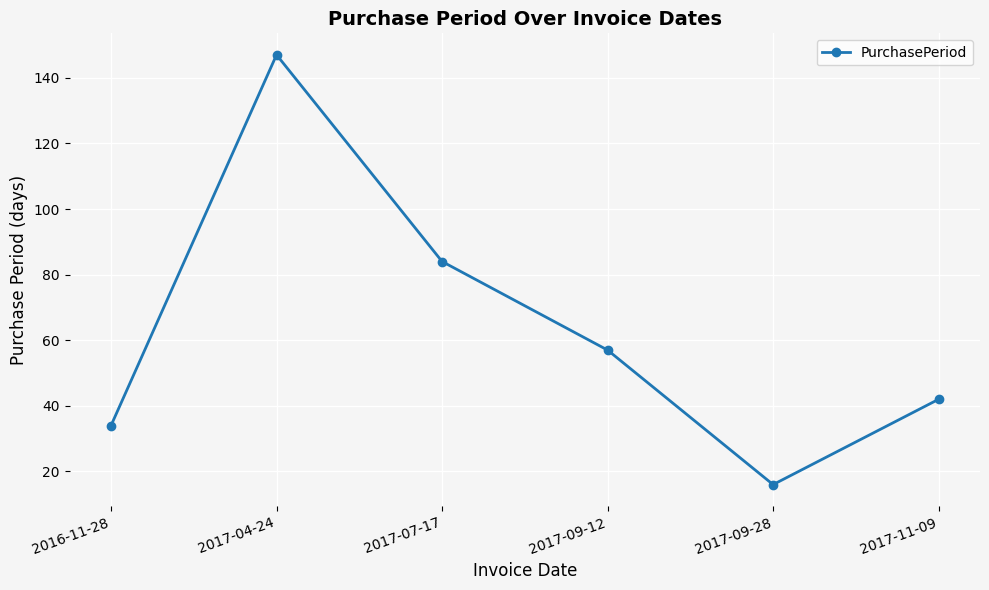

What is the average value?

63